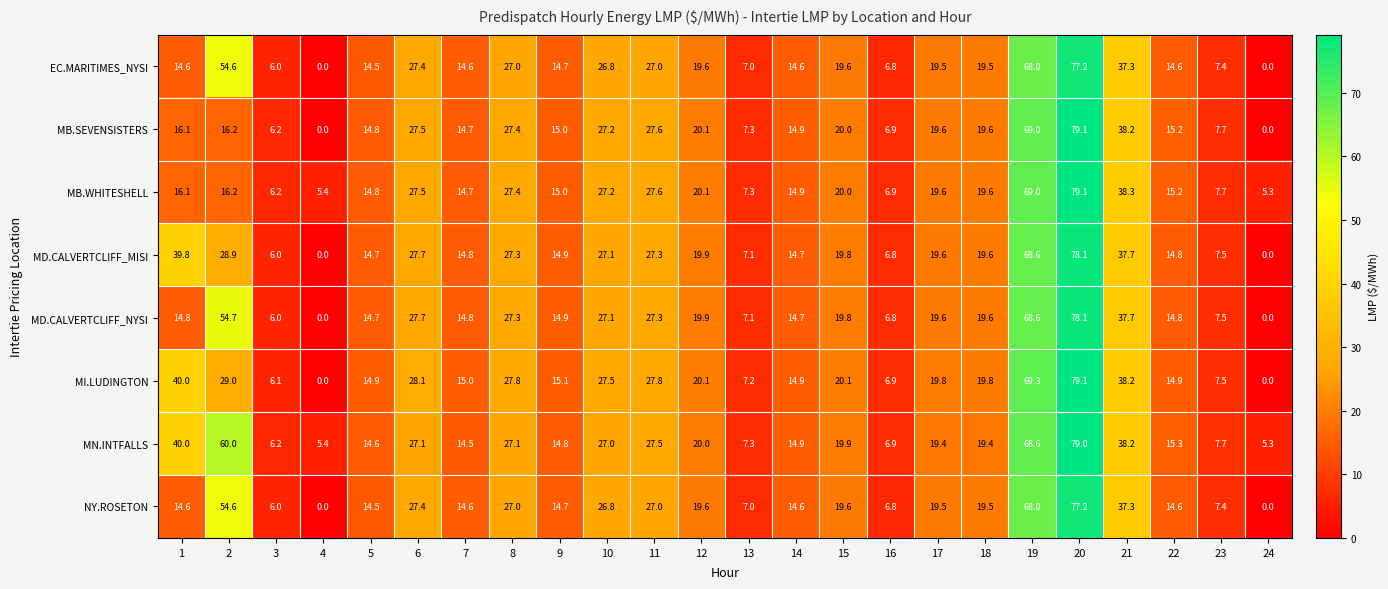

At which category is the sum across all series the highest?

20